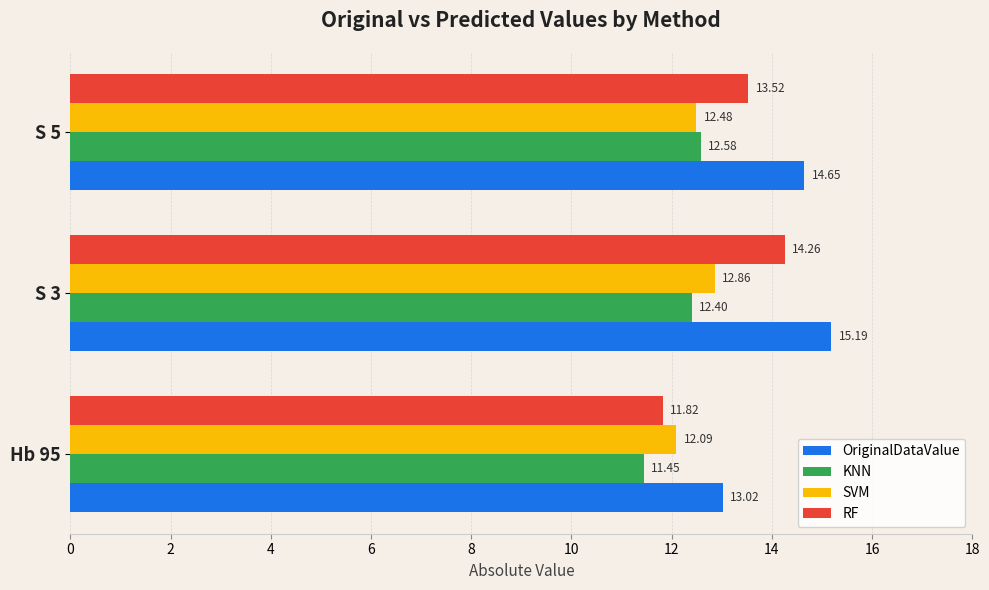

What is the average value of the SVM series?

12.5